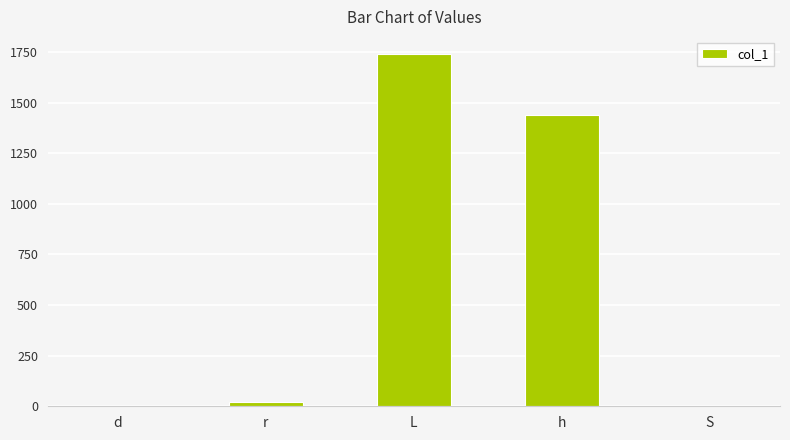

What is the sum of all values?

3198.7